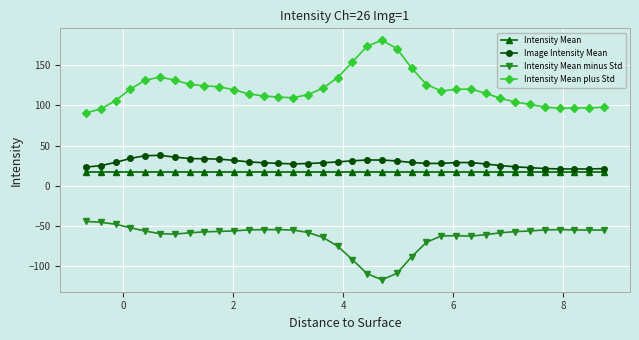

What is the value of the Image Intensity Mean point at the 31st from the left?

22.6